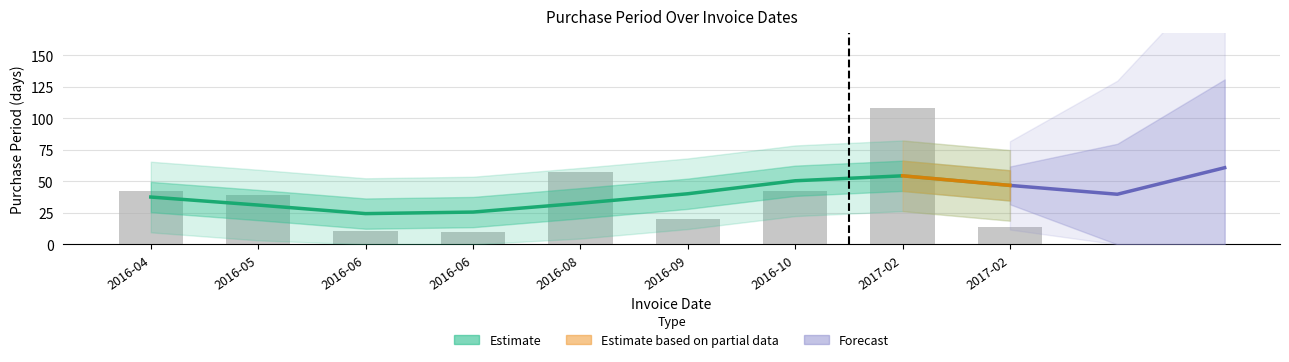

What is the ratio of the value at 2016-10 to the value at 2016-05?

1.1